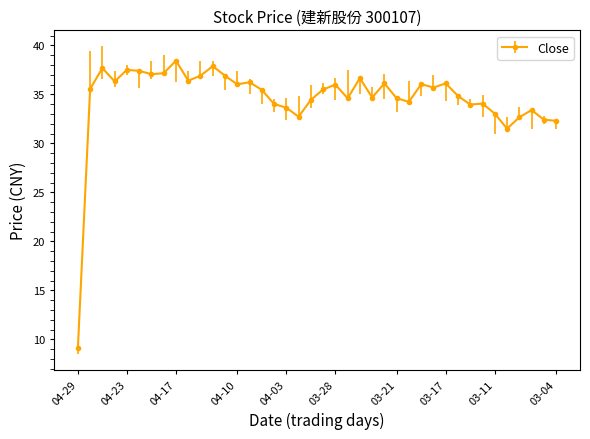

True or false: the data has more than 1 interior local peaks.

True